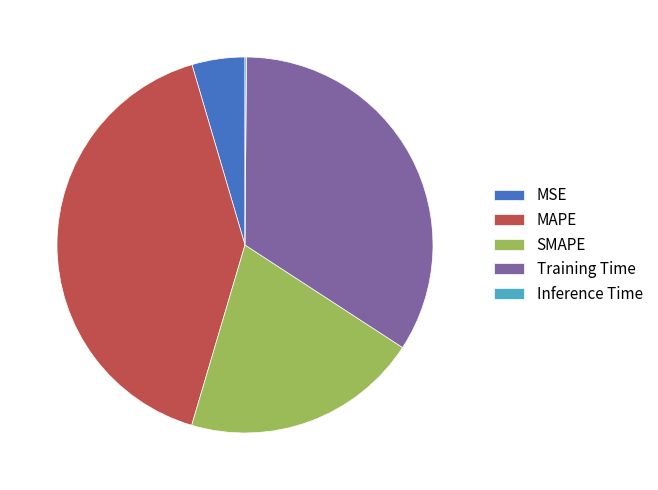

True or false: MAPE accounts for 41% of the total.

True